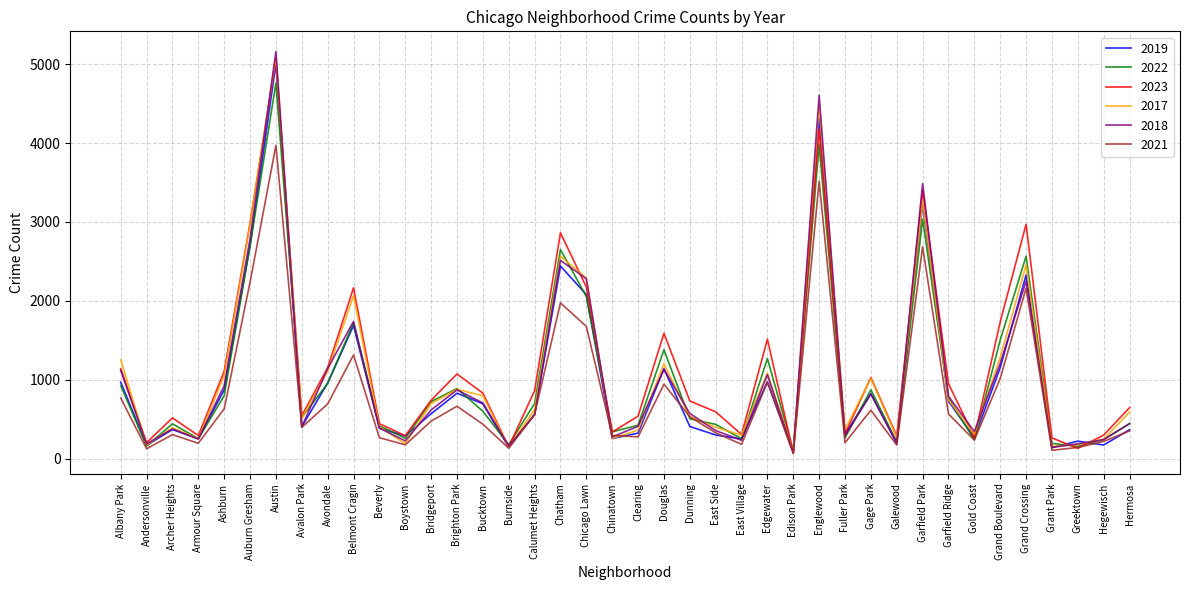

The 2023 series shows 1734 at Grand Boulevard. True or false?

True